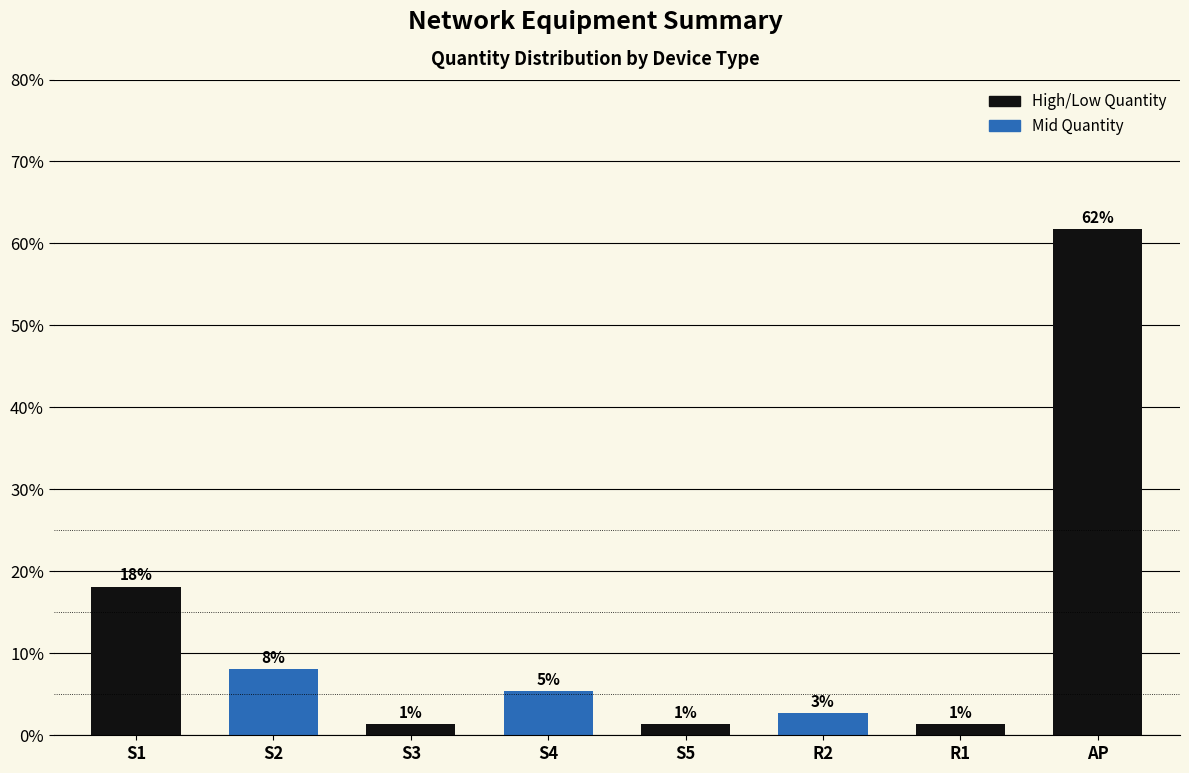

List the labels in order of value, smallest first.

S3, S5, R1, R2, S4, S2, S1, AP